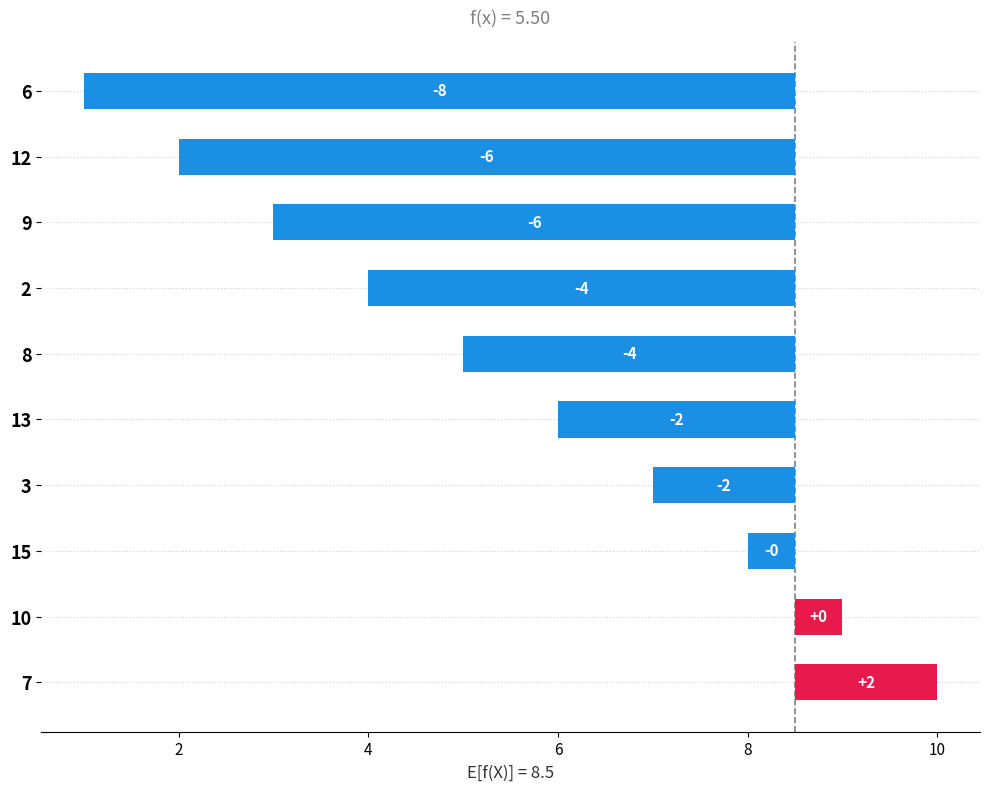

Between 8 and 13, which is larger?

13